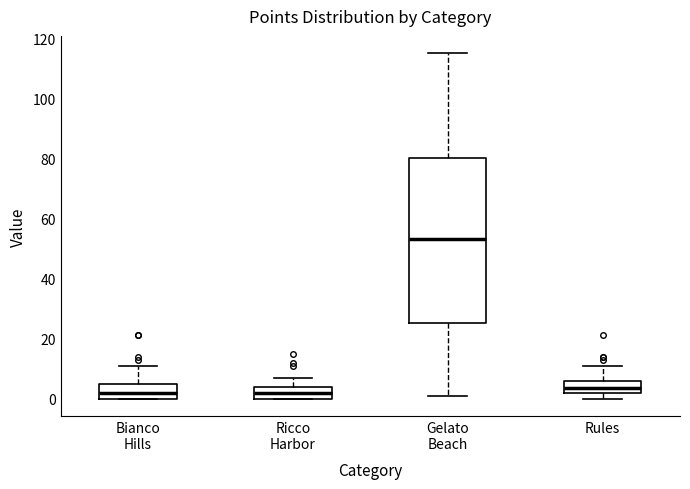

Reading left to right, transcribe this box plot: for each box, give where its median line is, the range the box spans, and where its two whiskers end, as read against the y-axis. The values are not printed on the chart, so give them approximately, as read against the axis.

Bianco Hills: median 2, box 0 to 6, whiskers 0 to 12
Ricco Harbor: median 2, box 0 to 4, whiskers 0 to 8
Gelato Beach: median 54, box 26 to 80, whiskers 2 to 116
Rules: median 4, box 2 to 6, whiskers 0 to 12